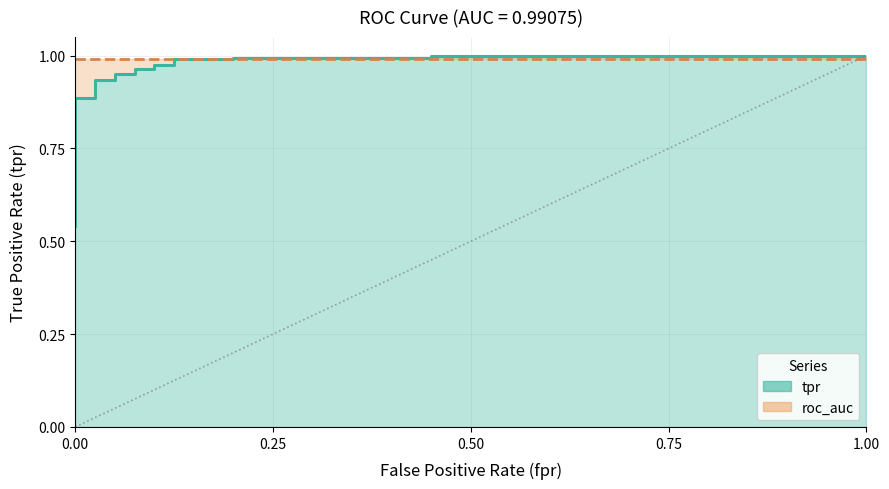

Does the chart display data point markers on the line(s)?

No